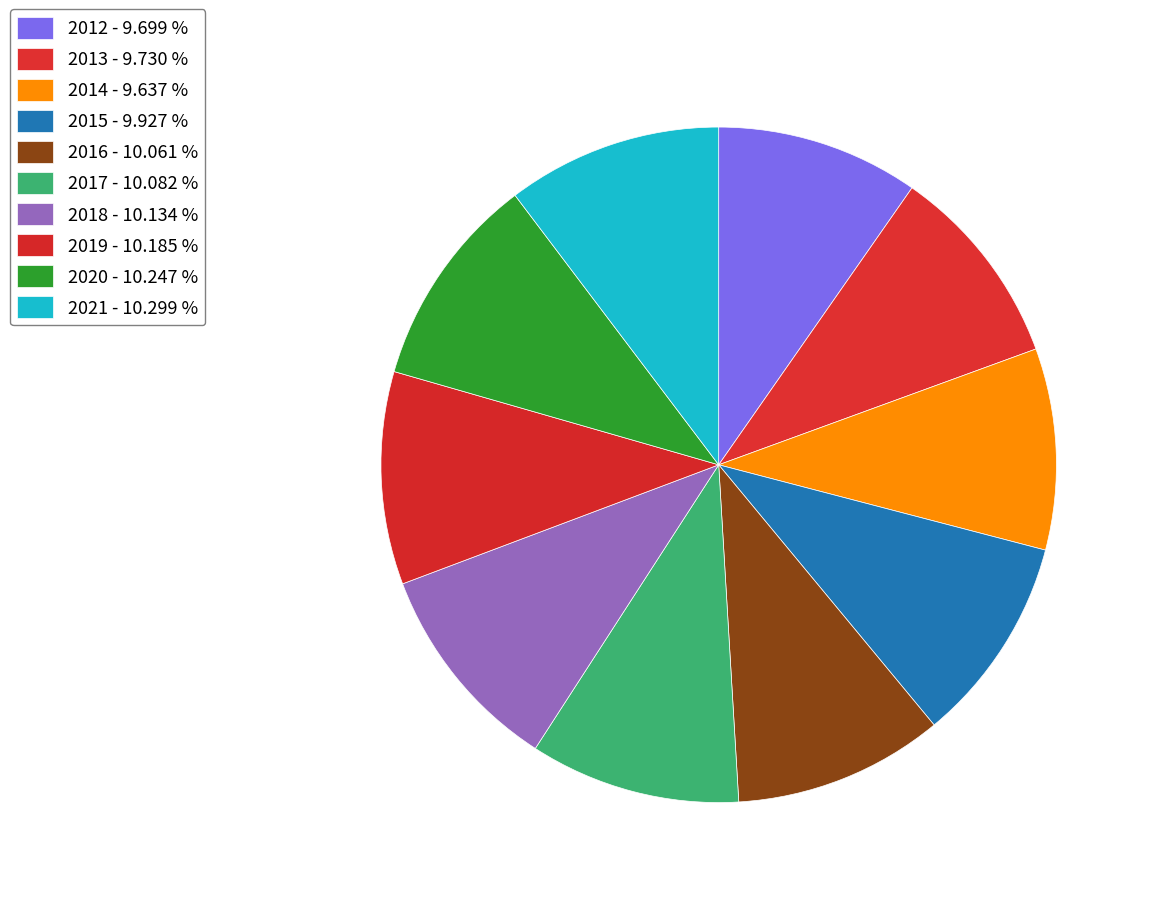

How many segments does this pie chart have?

10